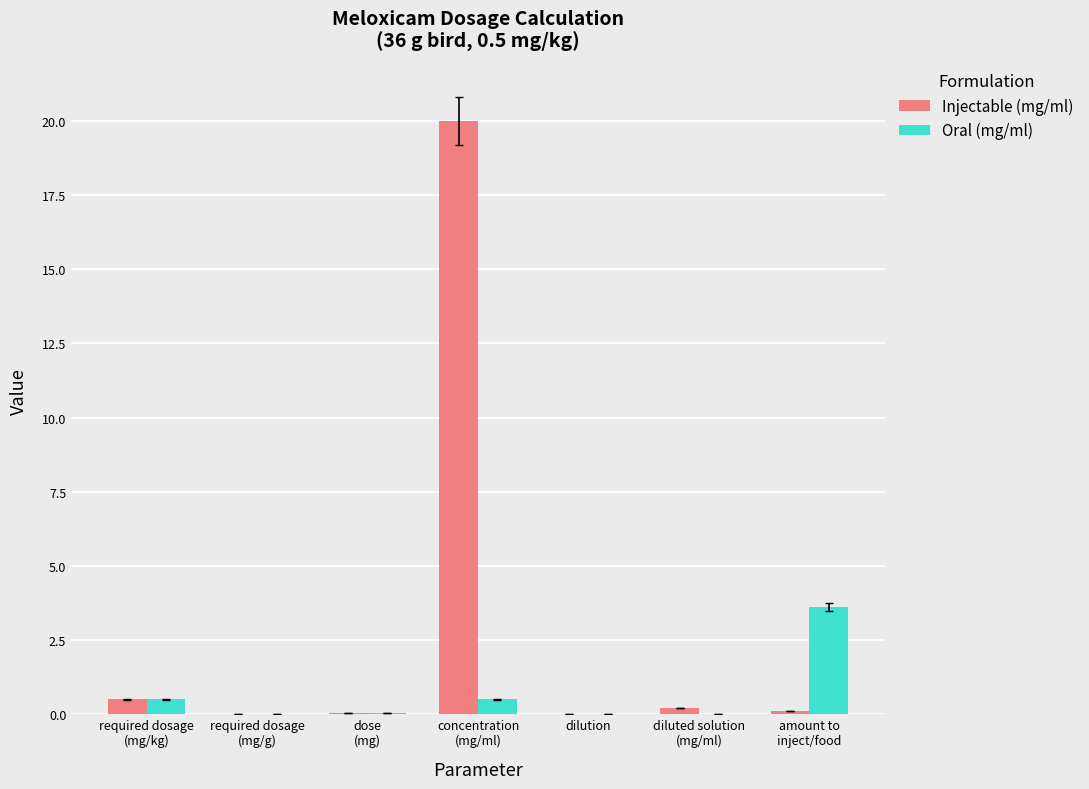

What is the highest value of the Oral (mg/ml) series?

3.6